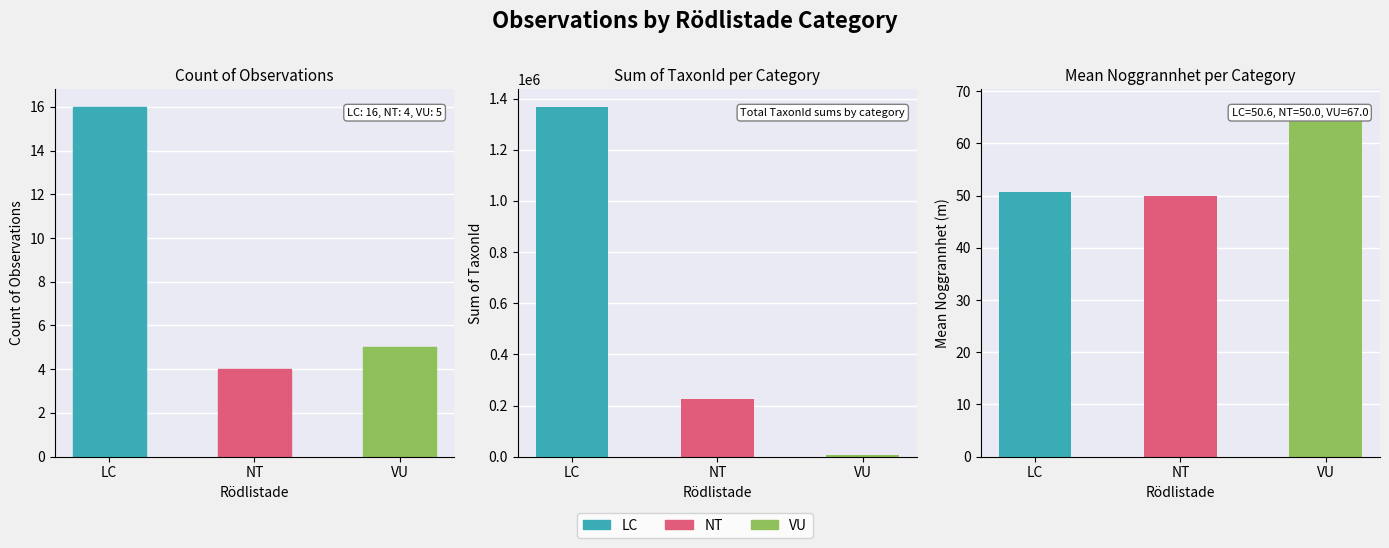

What is the greatest value displayed?

16